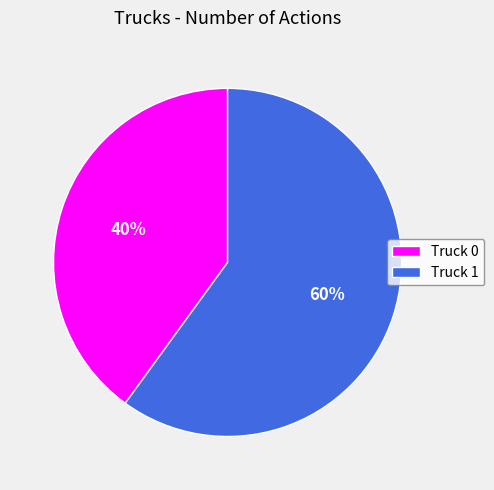

Which category accounts for the majority?

Truck 1